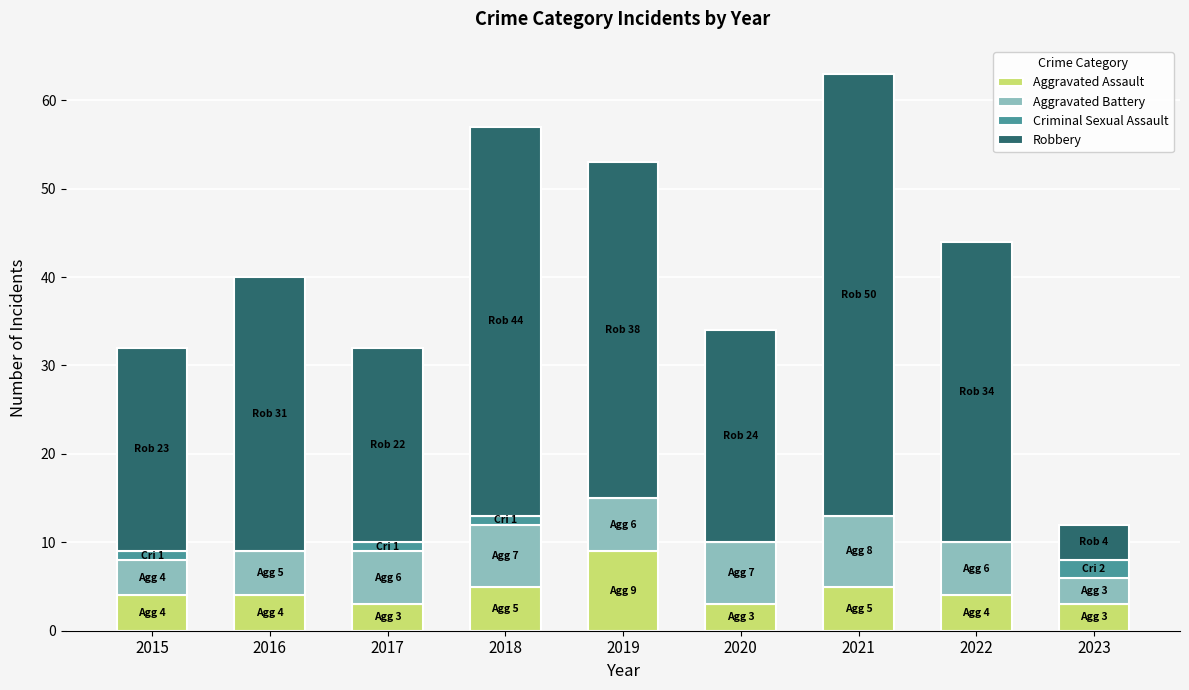

At which label does Aggravated Assault reach its peak?

2019